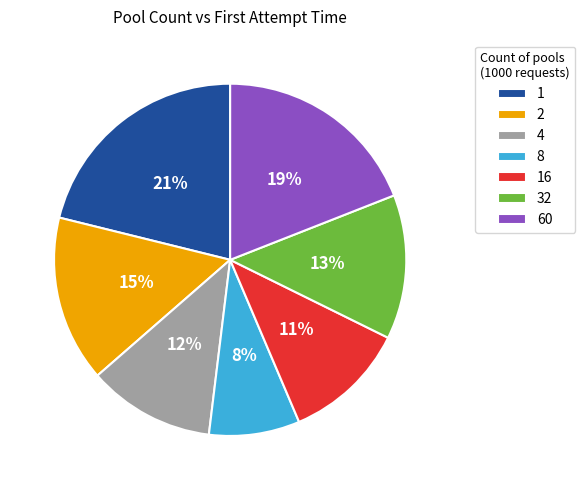

Between 16 and 60, which is larger?

60